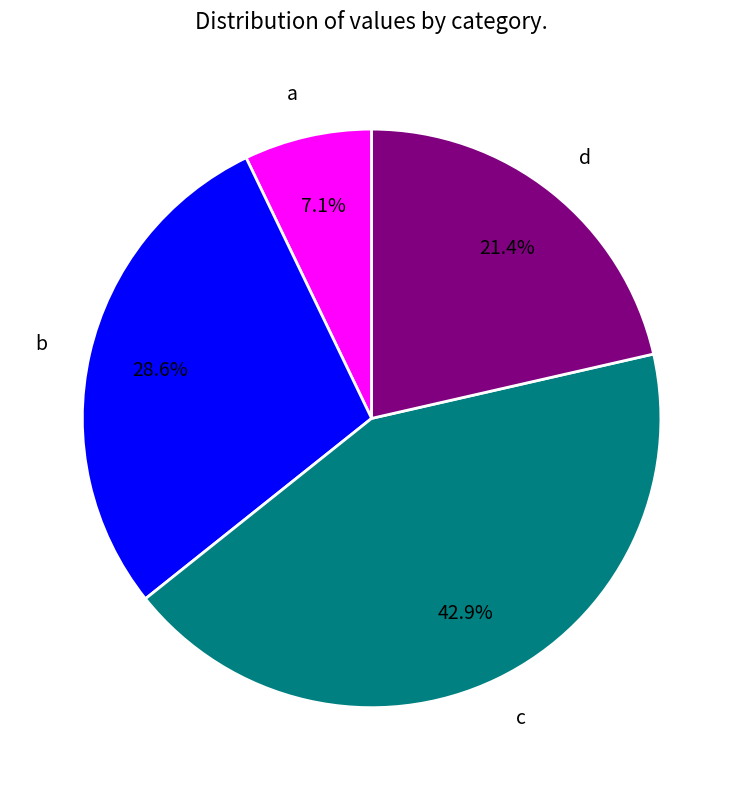

Does a account for over 50% of the chart?

No